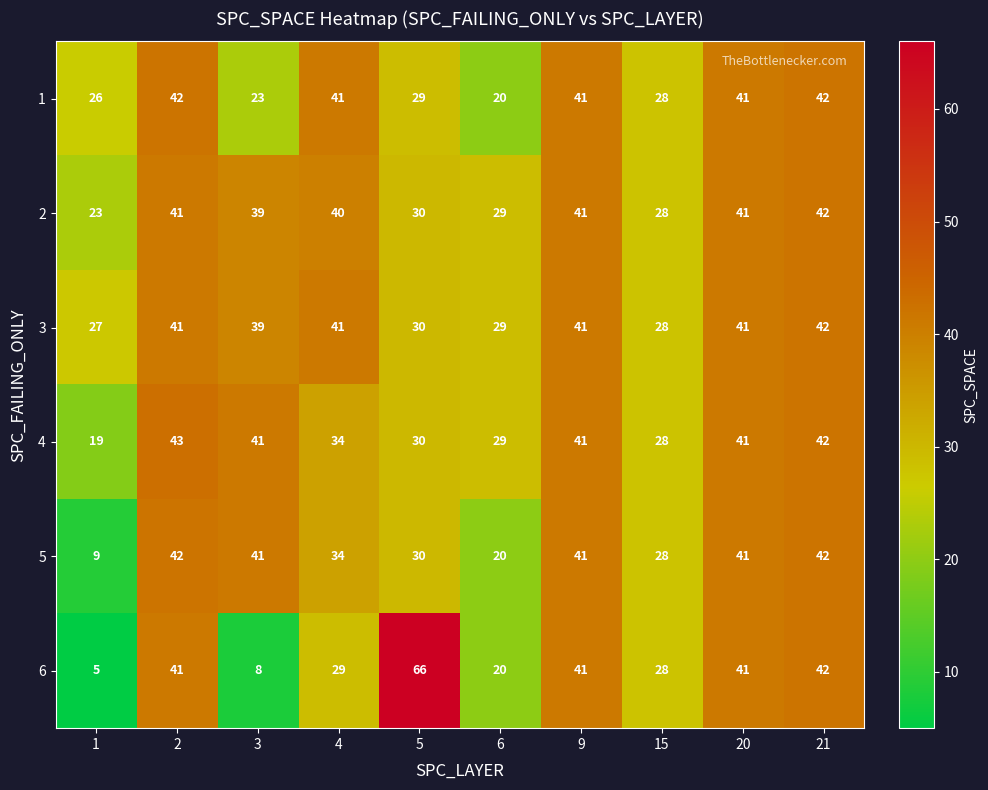

Is it true that 6 equals 66 at 9?

False